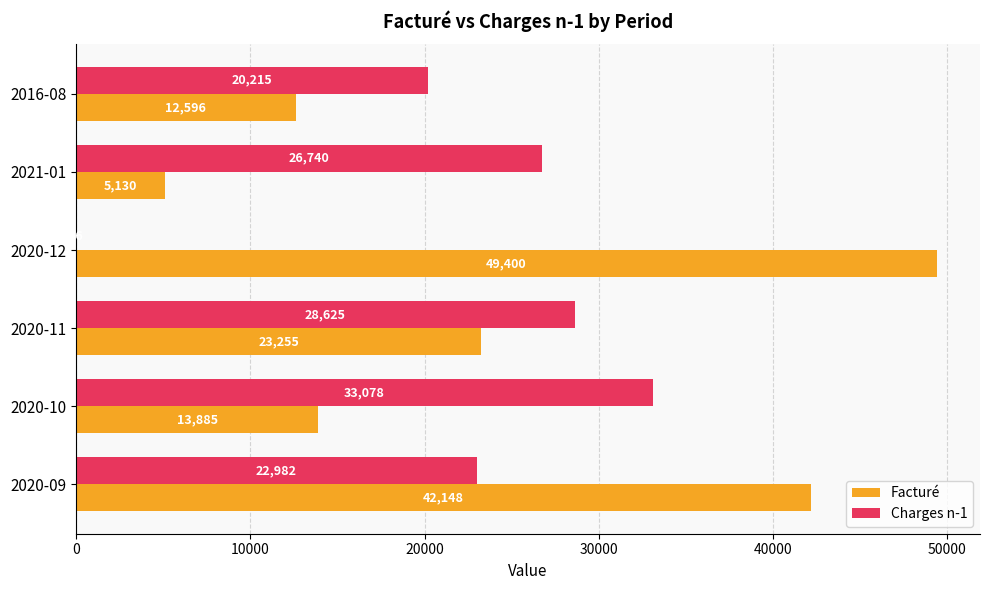

What is the average value of the Facturé series?

24402